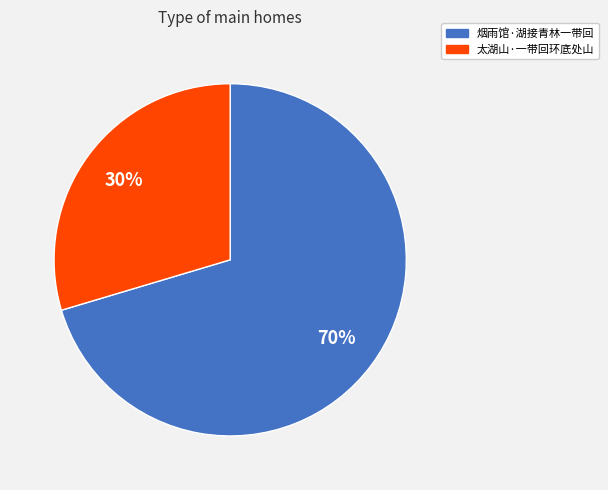

Which slice is the smallest?

太湖山·一带回环底处山